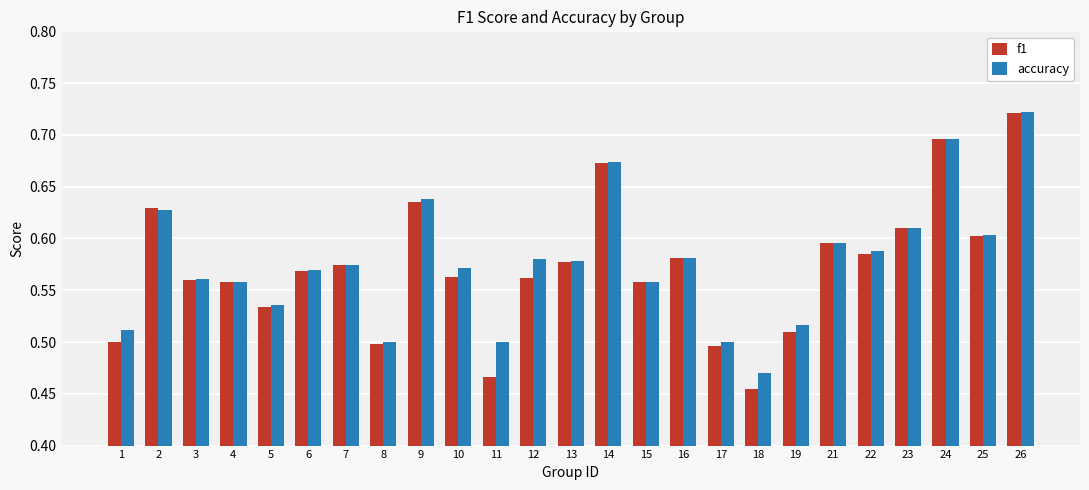

True or false: f1 has a value of 0.5 at 18.

True